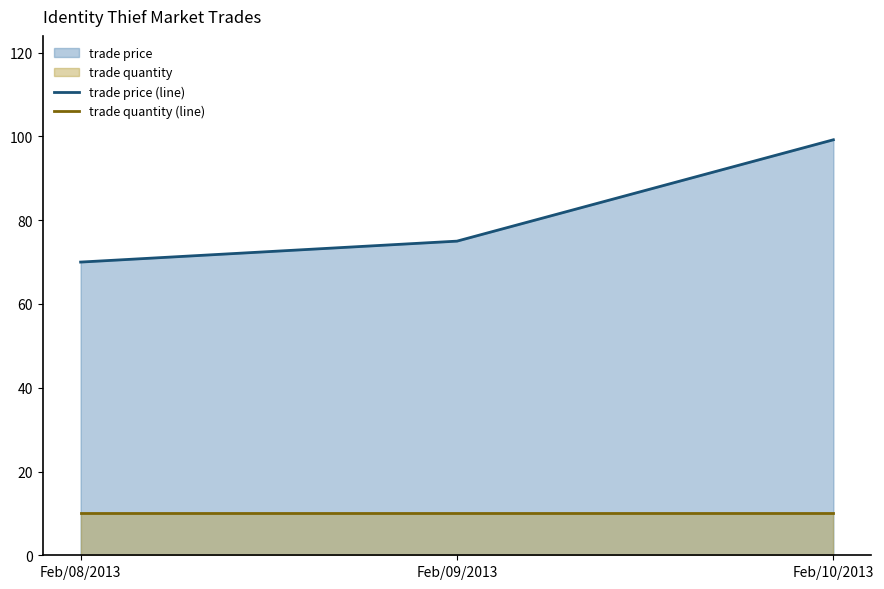

List the series in order of their overall mean, lowest first.

trade quantity (line), trade price (line)